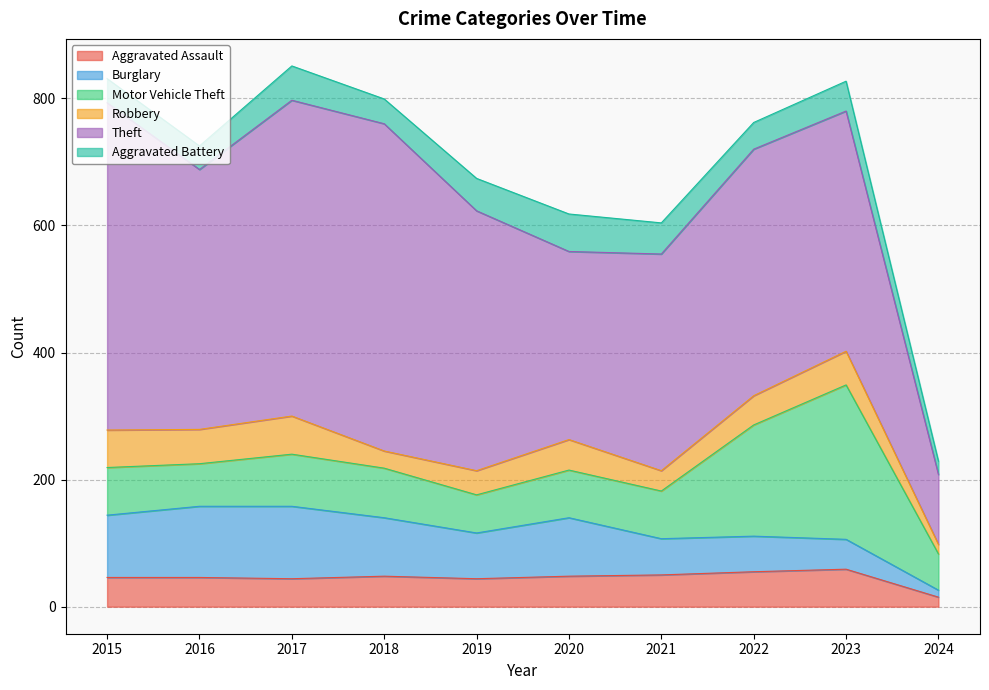

True or false: Theft and Robbery cross at least once.

False